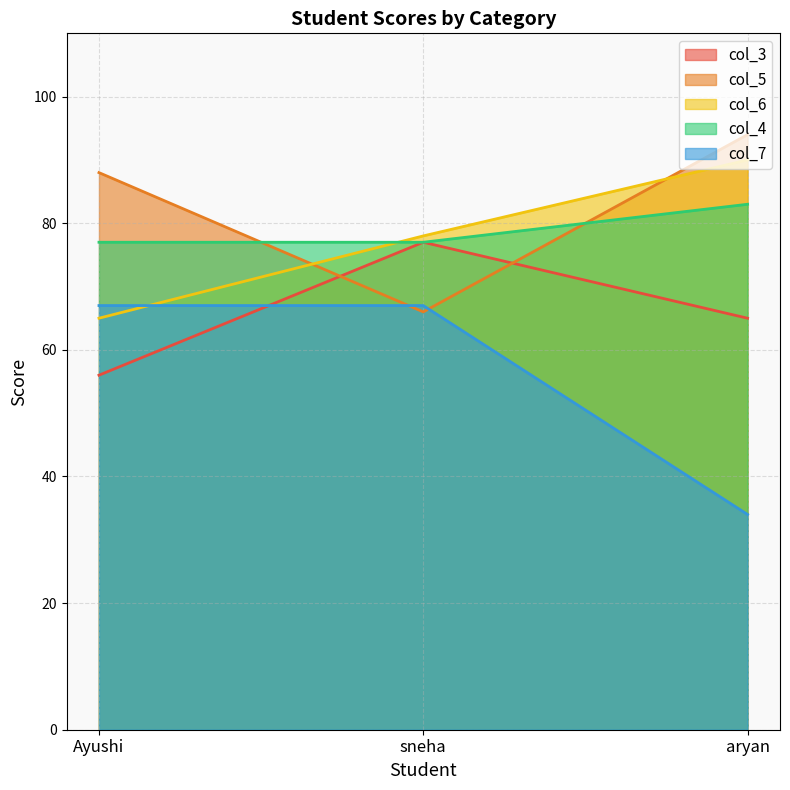

How many lines are shown in the chart?

5